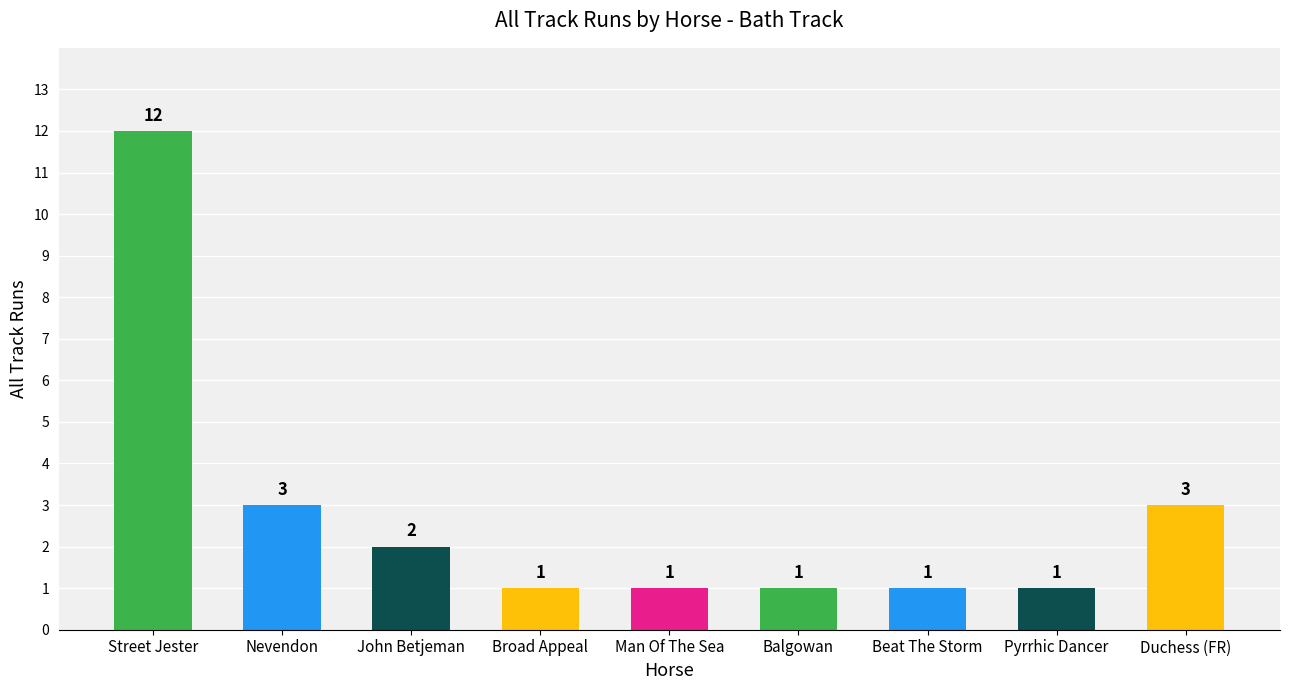

What value does the data have at Man Of The Sea?

1